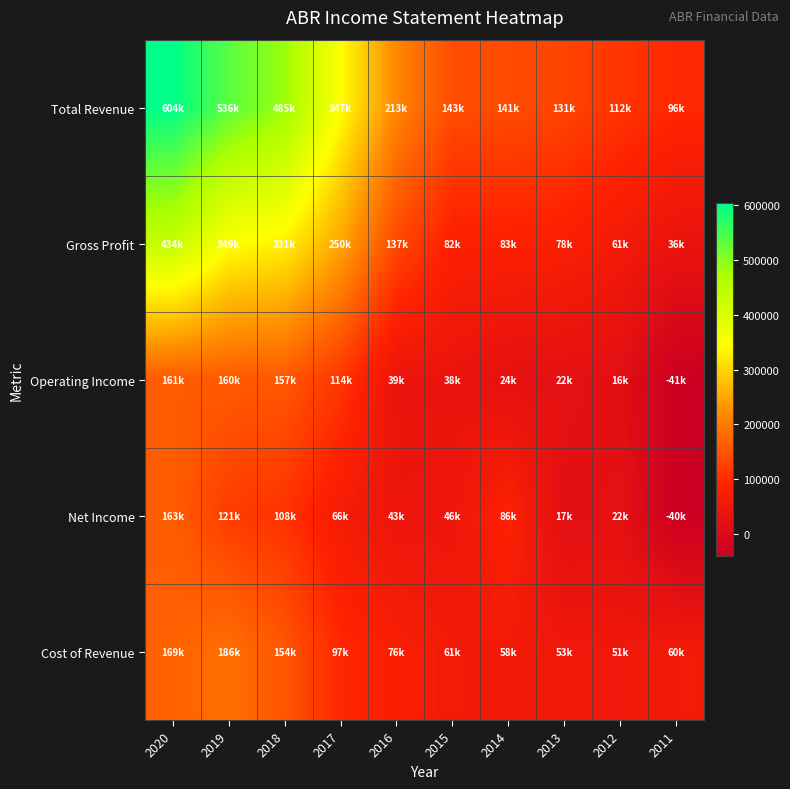

Reading right to left, extract all data points from this chart.

Total Revenue: 2011=96000	2012=111500	2013=131400	2014=141000	2015=142600	2016=213200	2017=346700	2018=484900	2019=535800	2020=603700
Gross Profit: 2011=36000	2012=60600	2013=78500	2014=83200	2015=82000	2016=137000	2017=249900	2018=331100	2019=349400	2020=434500
Operating Income: 2011=-40800	2012=16300	2013=21500	2014=24500	2015=38000	2016=38700	2017=113800	2018=156600	2019=159600	2020=160800
Net Income: 2011=-40300	2012=21500	2013=16700	2014=85800	2015=45900	2016=42800	2017=65800	2018=108300	2019=121100	2020=163400
Cost of Revenue: 2011=60000	2012=50900	2013=53000	2014=57800	2015=60600	2016=76200	2017=96700	2018=153800	2019=186400	2020=169200